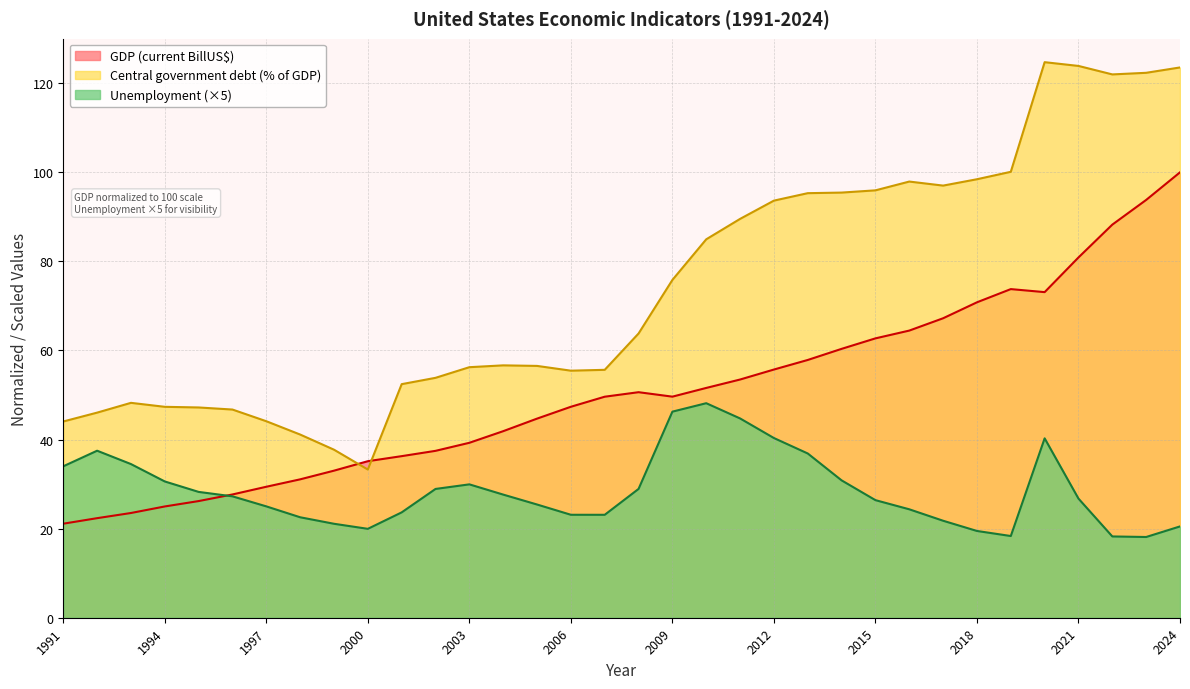

Where is Central government debt (% of GDP) nearest to the value 79?

2009